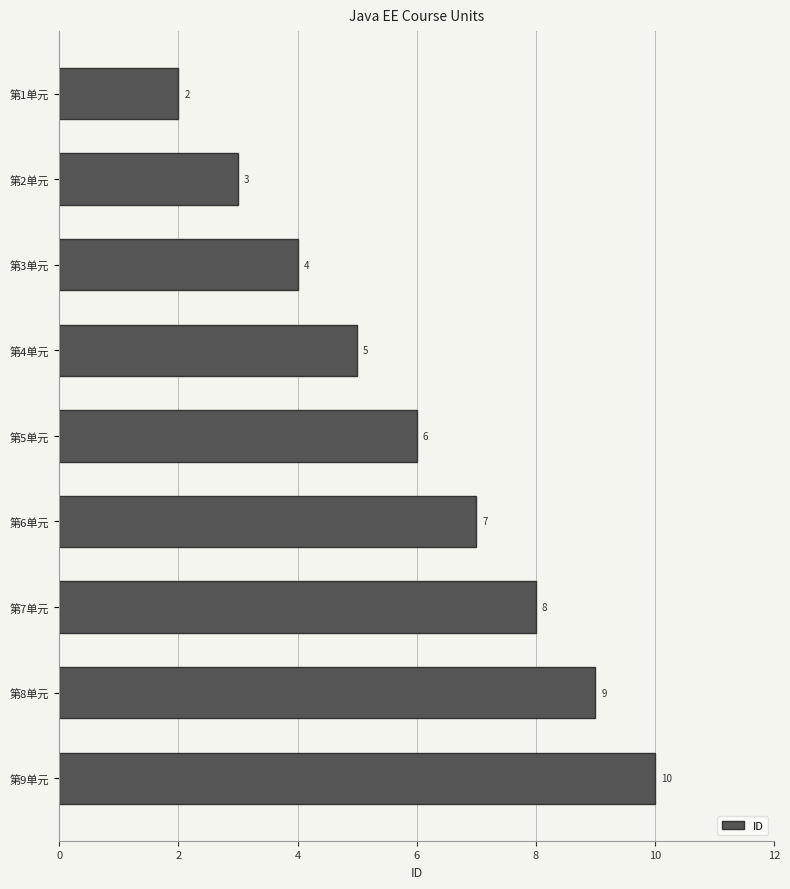

True or false: the data shows 7 at 第6单元.

True